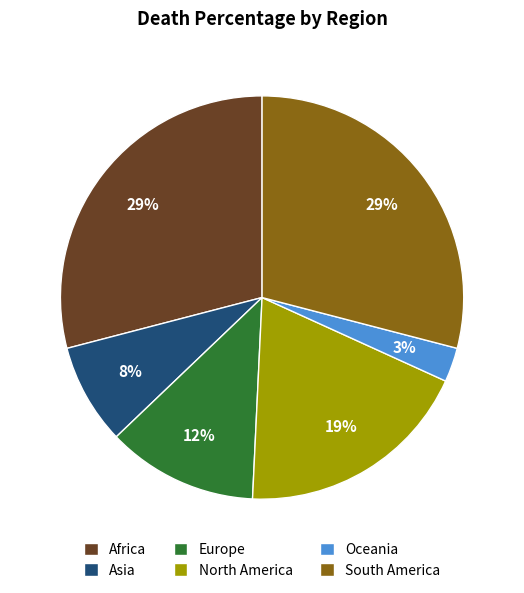

What percentage is the Oceania slice, to the nearest percent?

3%